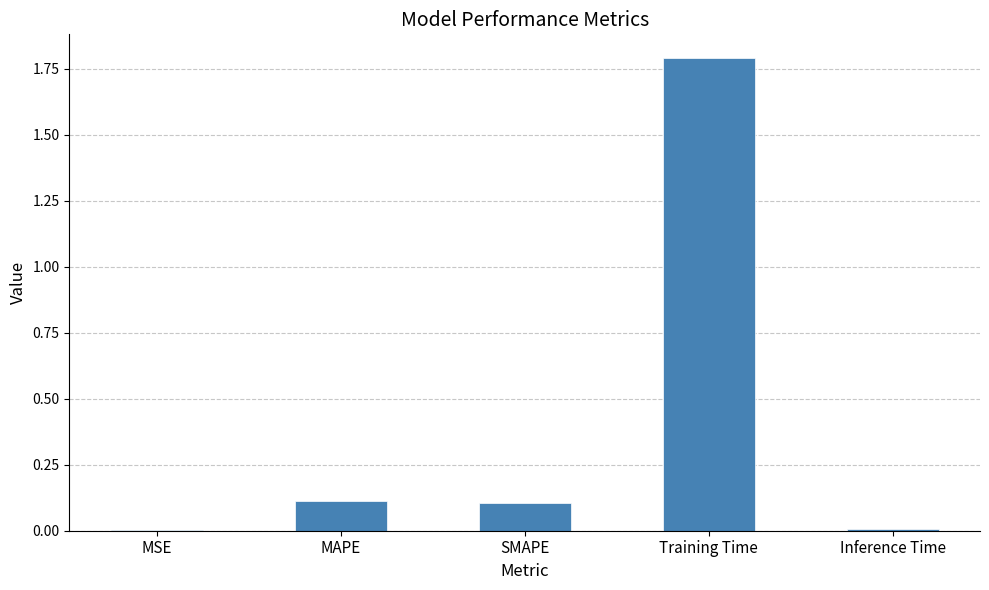

The value at Training Time is 1.8. True or false?

True